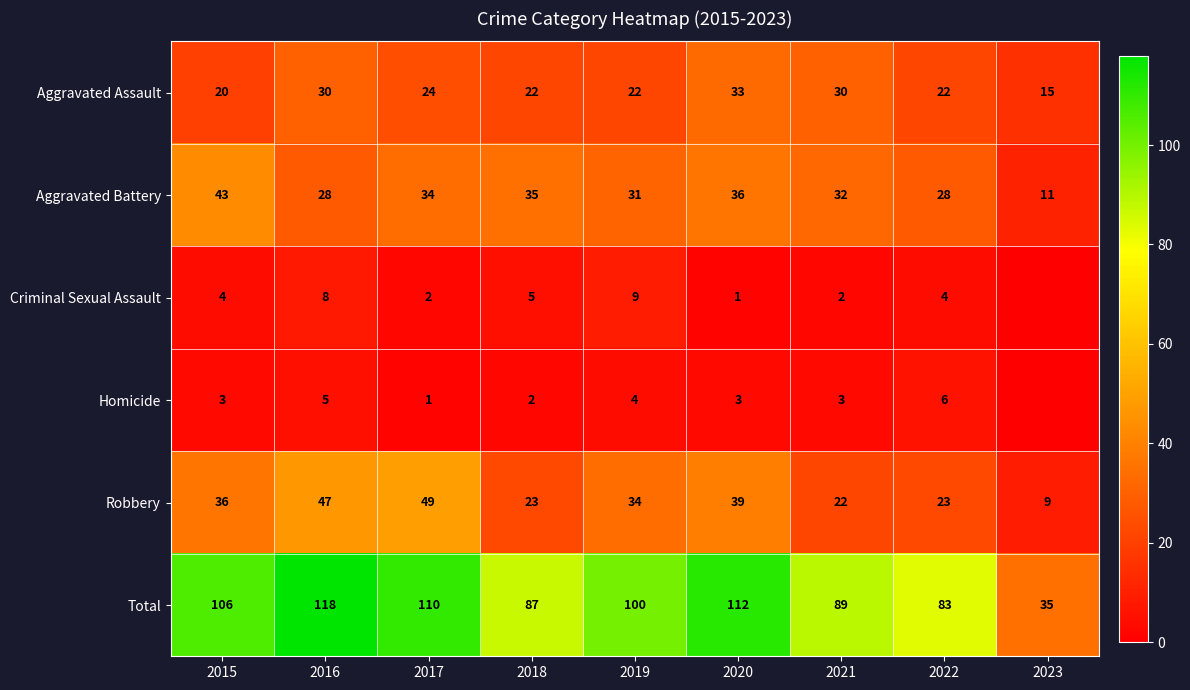

What is the difference between the Aggravated Assault values at 2023 and 2015?

5